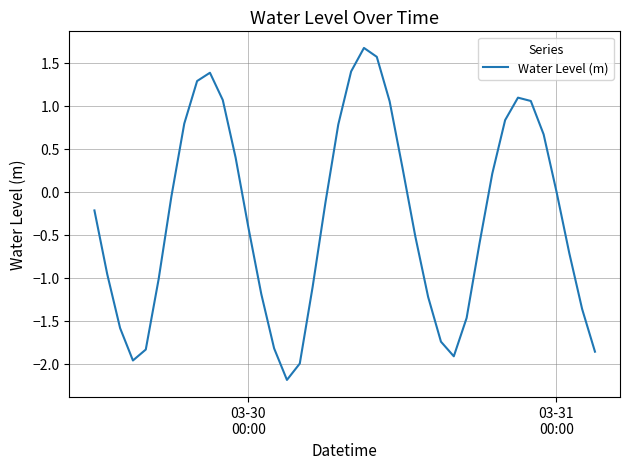

What is the average value?

-0.3